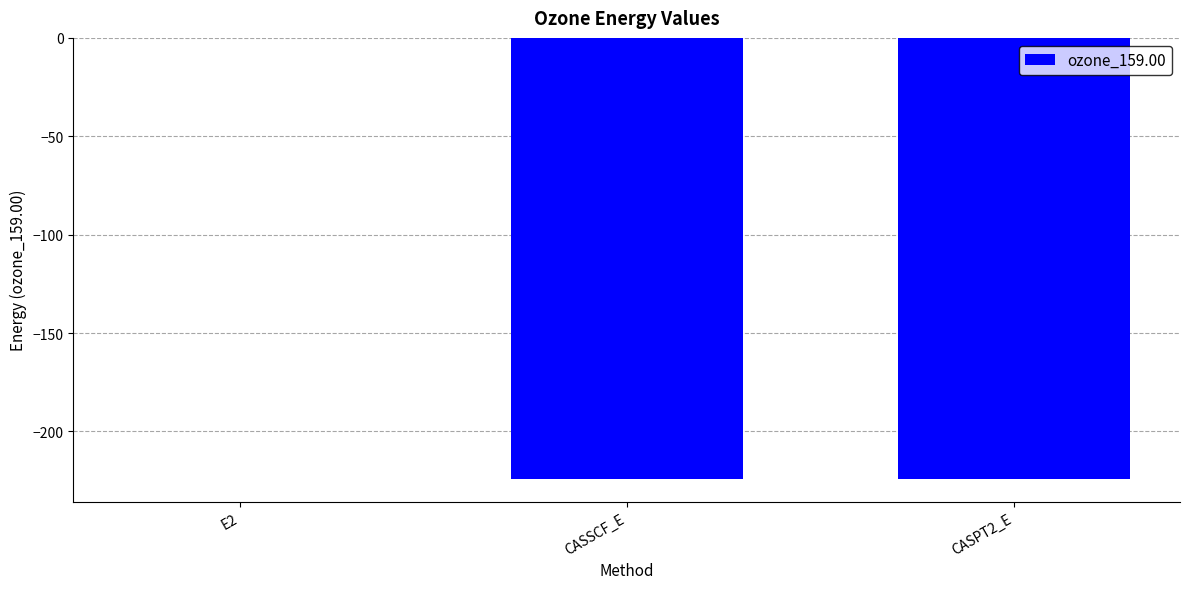

What is the approximate value at CASSCF_E?

-224.3